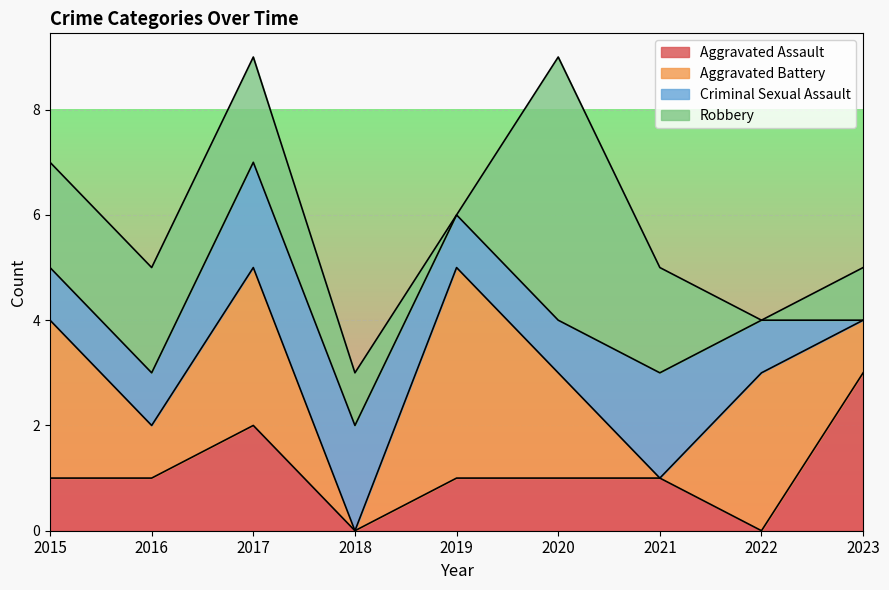

Which category has the lowest value in the Robbery series?

2019